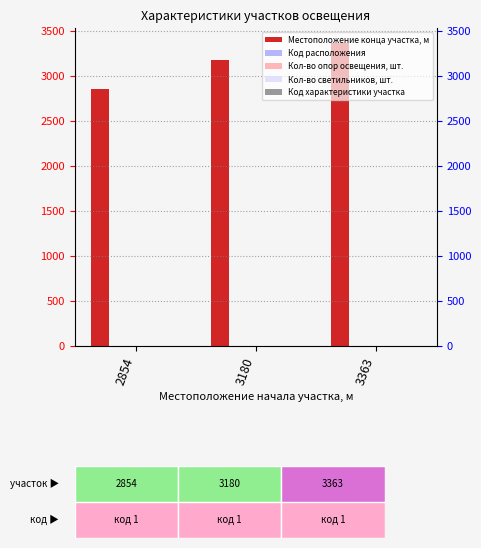

The value of Код характеристики участка at 2854 is 1. True or false?

False